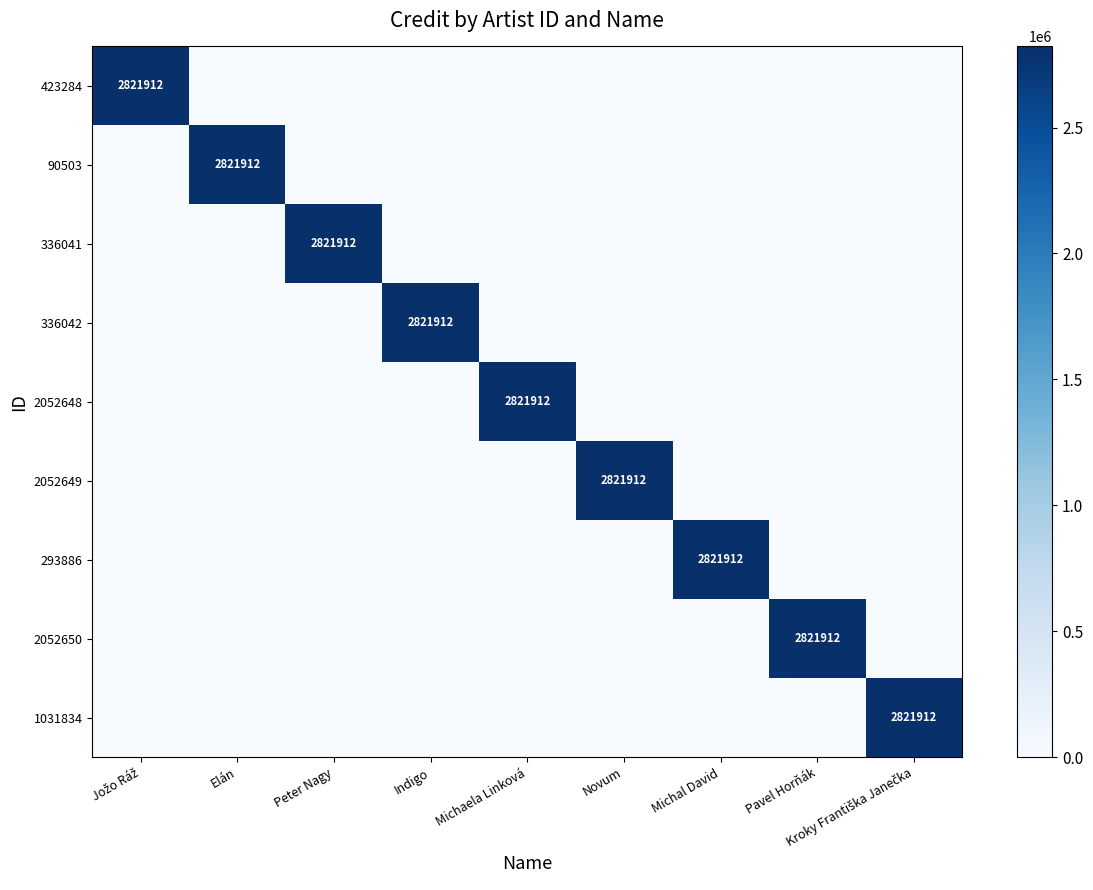

Is it true that 2052648 equals 2821912 at Michaela Linková?

True